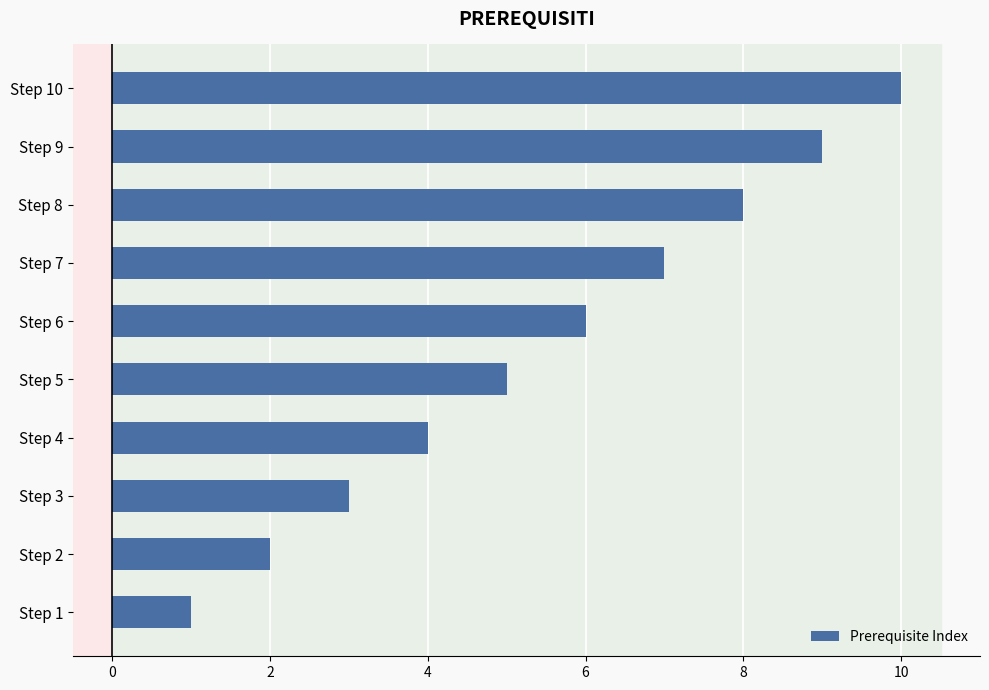

What is the minimum value shown in the chart?

1